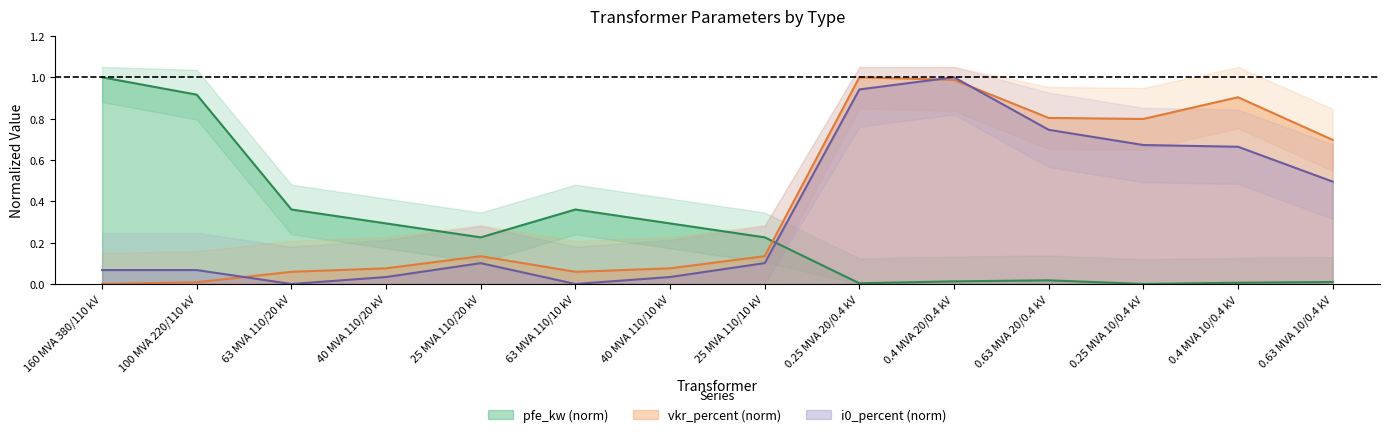

How many intersections are there between vkr_percent and i0_percent?

3